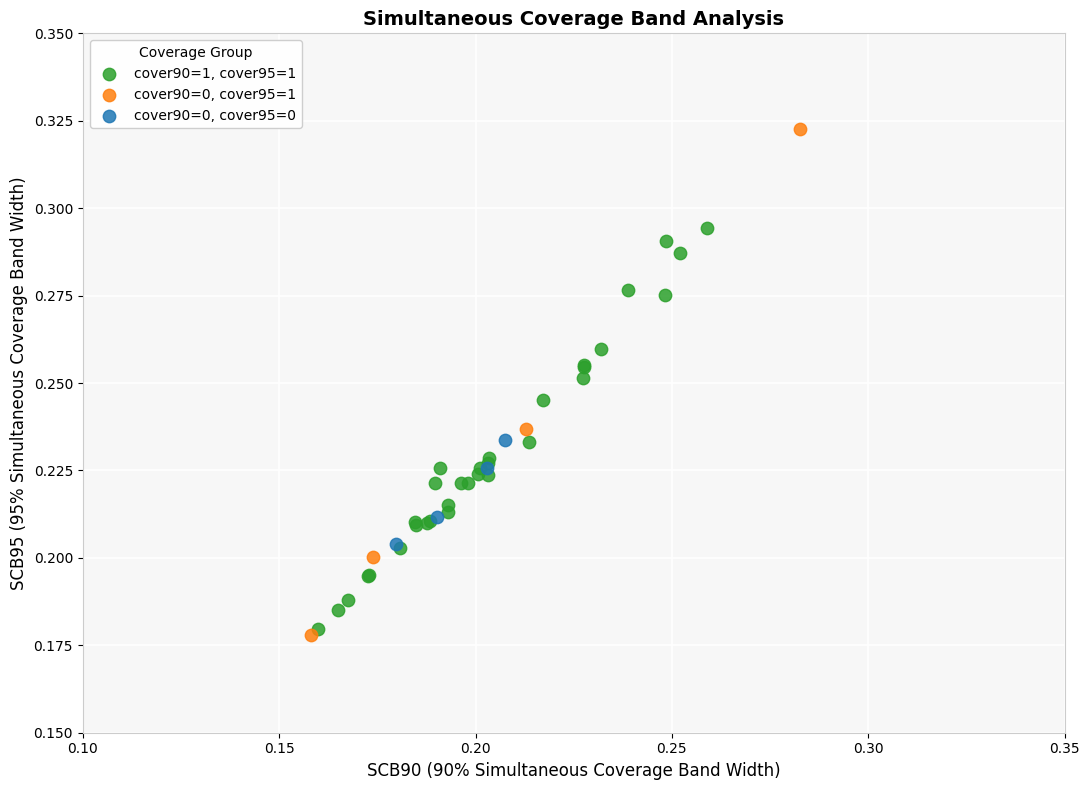

Which series has the widest spread of Y values?

cover90=0, cover95=1